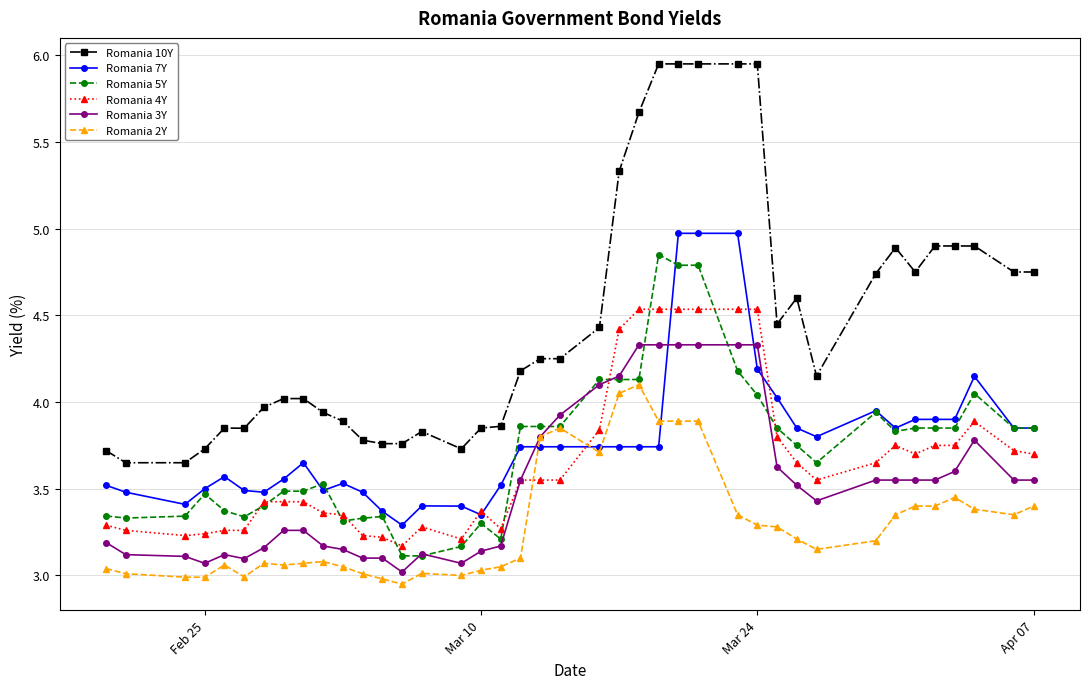

What is the value of the Romania 10Y point at the 22nd from the left?

4.4